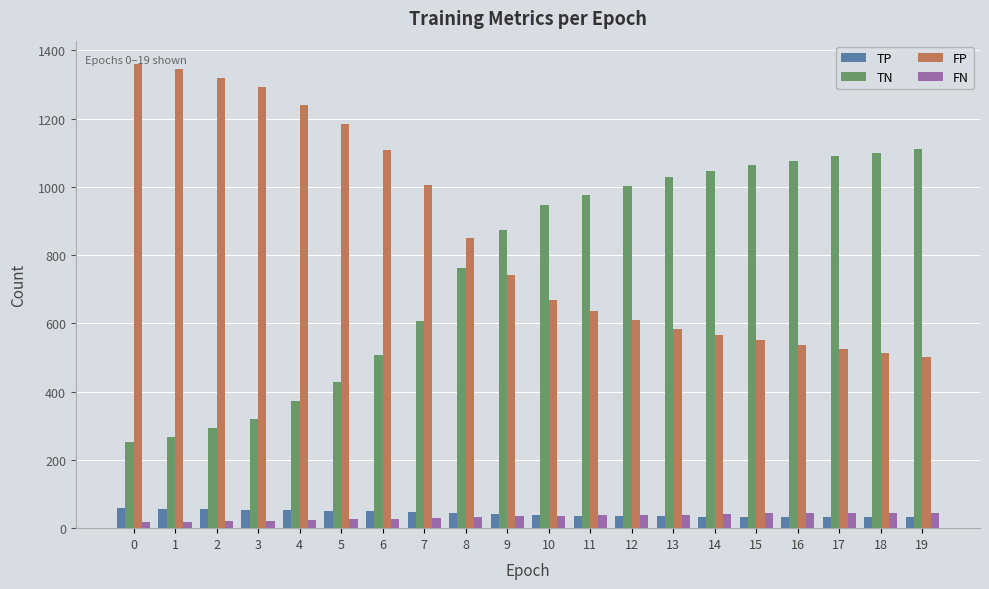

How many series are shown in this chart?

4